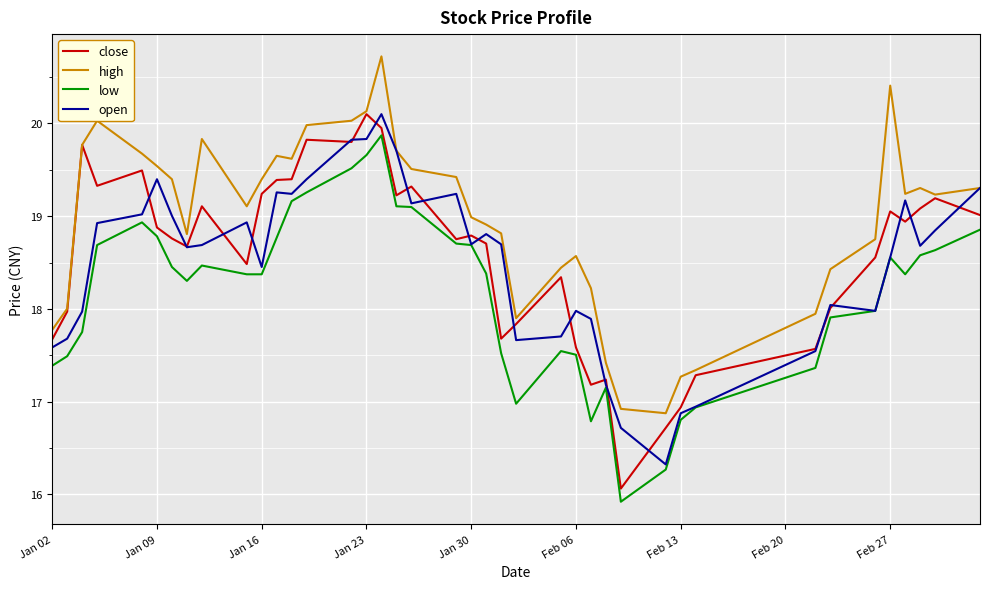

True or false: low and close cross at least once.

False